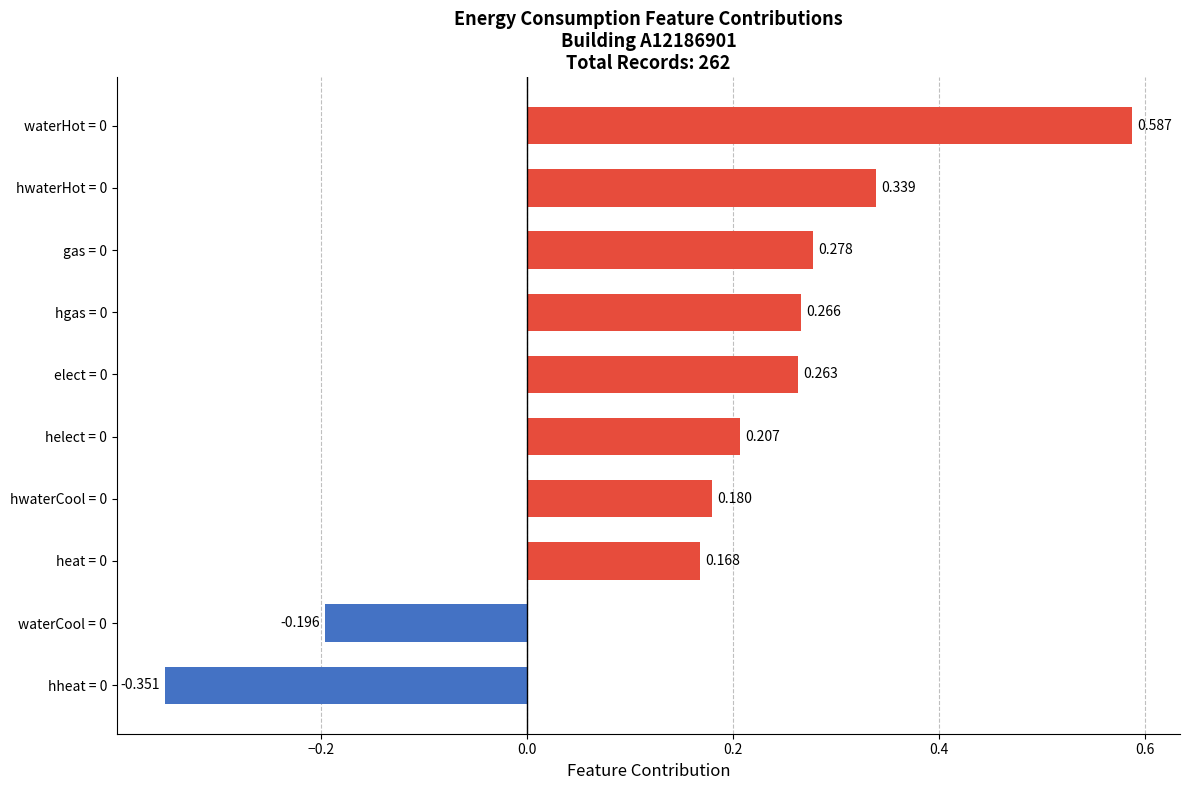

Are the bars grouped side by side (vs. stacked)?

No